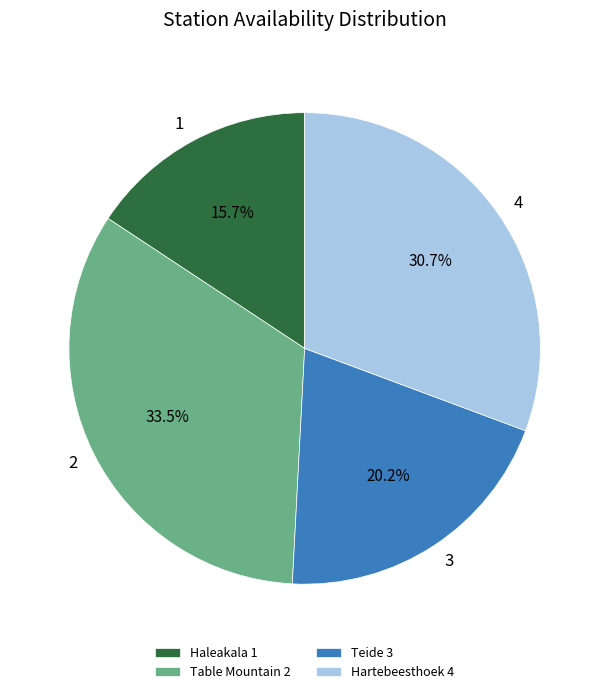

How many slices are in this pie chart?

4